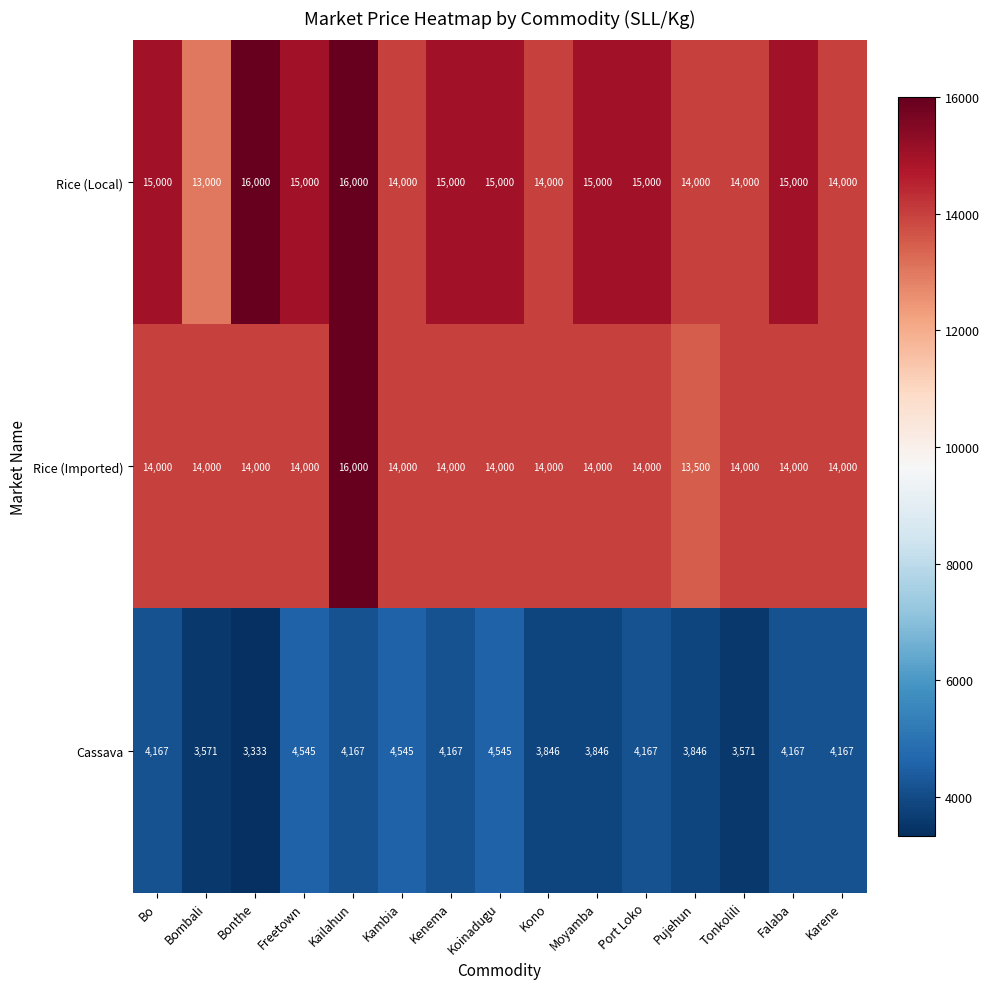

What is the greatest value displayed?

16000